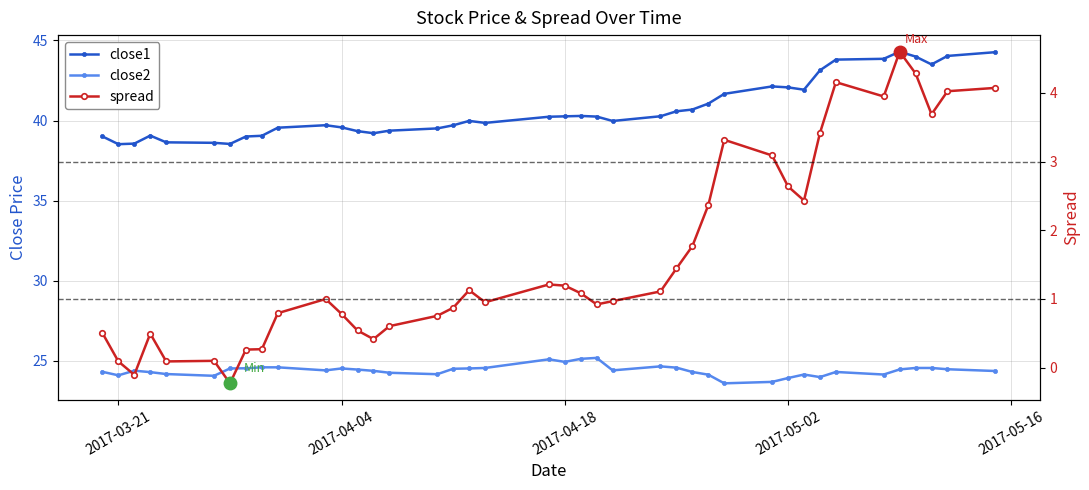

The close1 series shows 58.8 at 15. True or false?

False